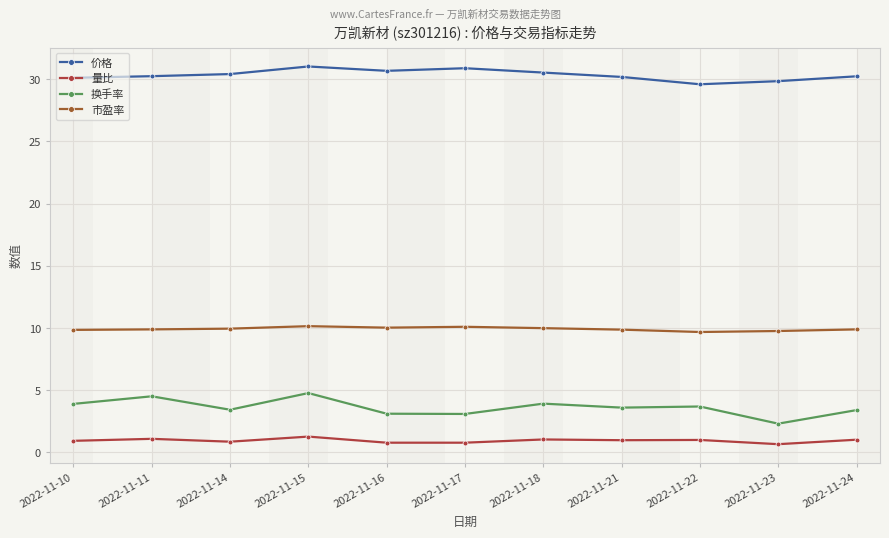

Count the number of categories in the chart.

11